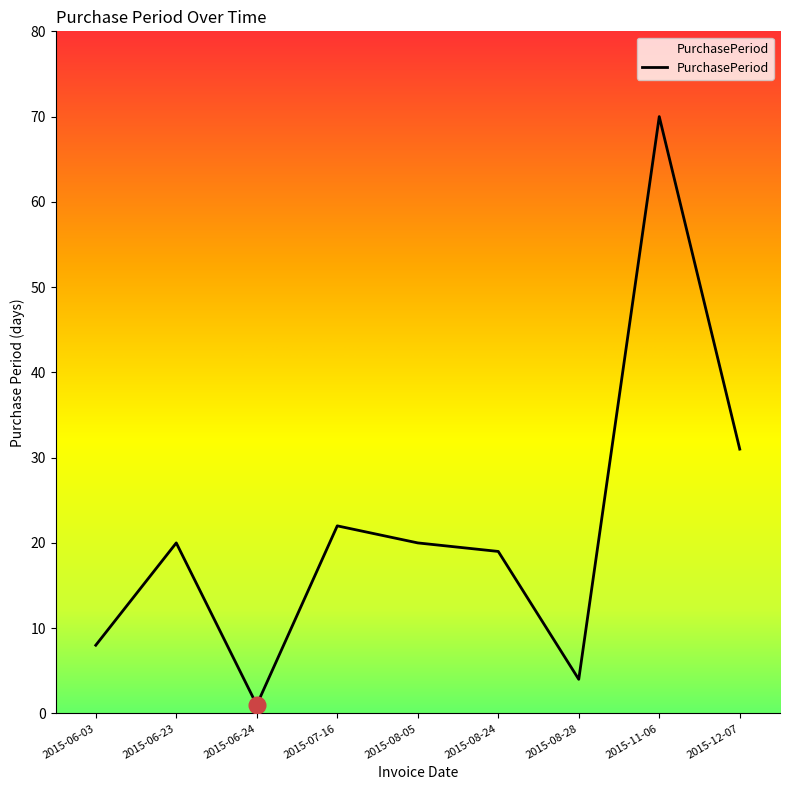

Which category has the lowest value across all series?

2015-06-24